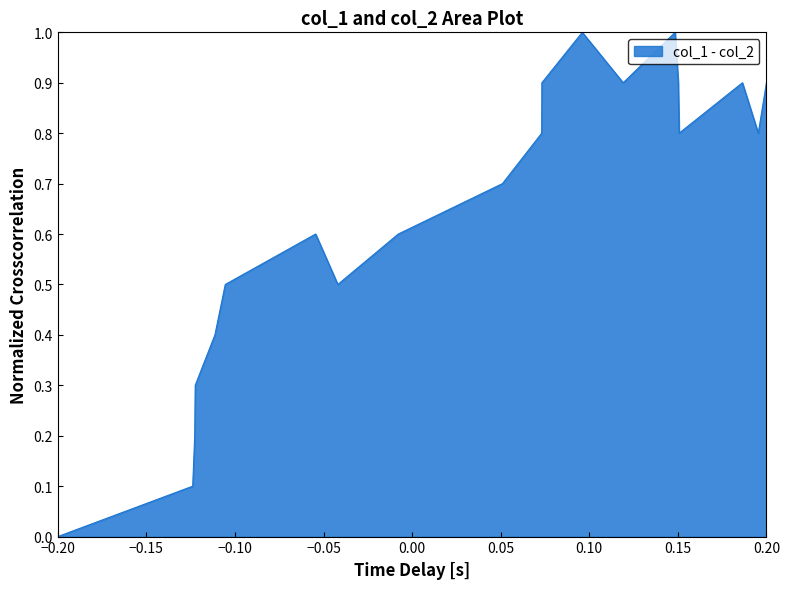

What is the difference between the maximum and minimum values?

1.0